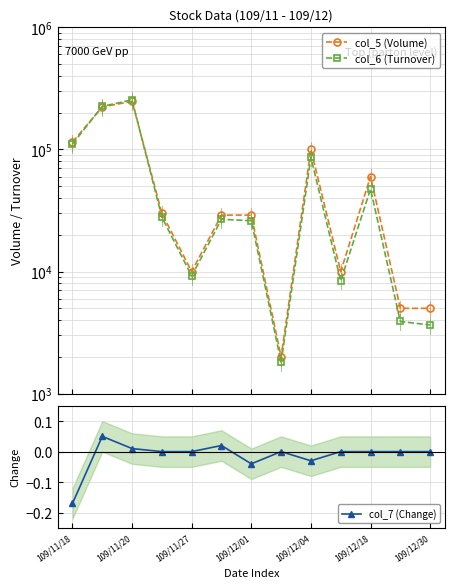

True or false: col_7 (Change) has more than 1 interior local peaks.

True